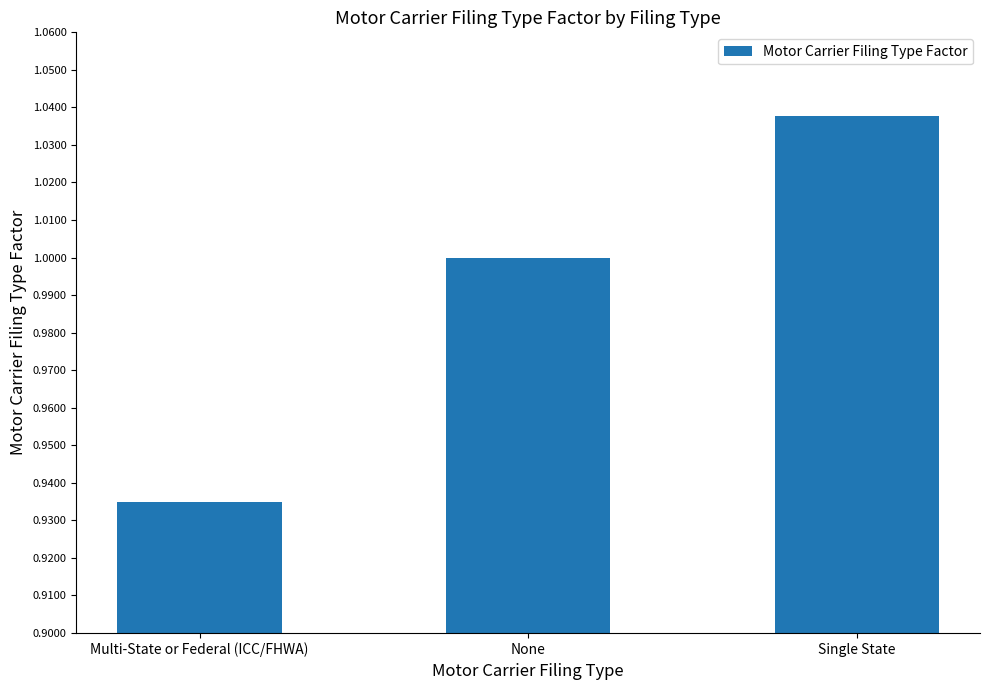

At which label is the value closest to 0?

Multi-State or Federal (ICC/FHWA)